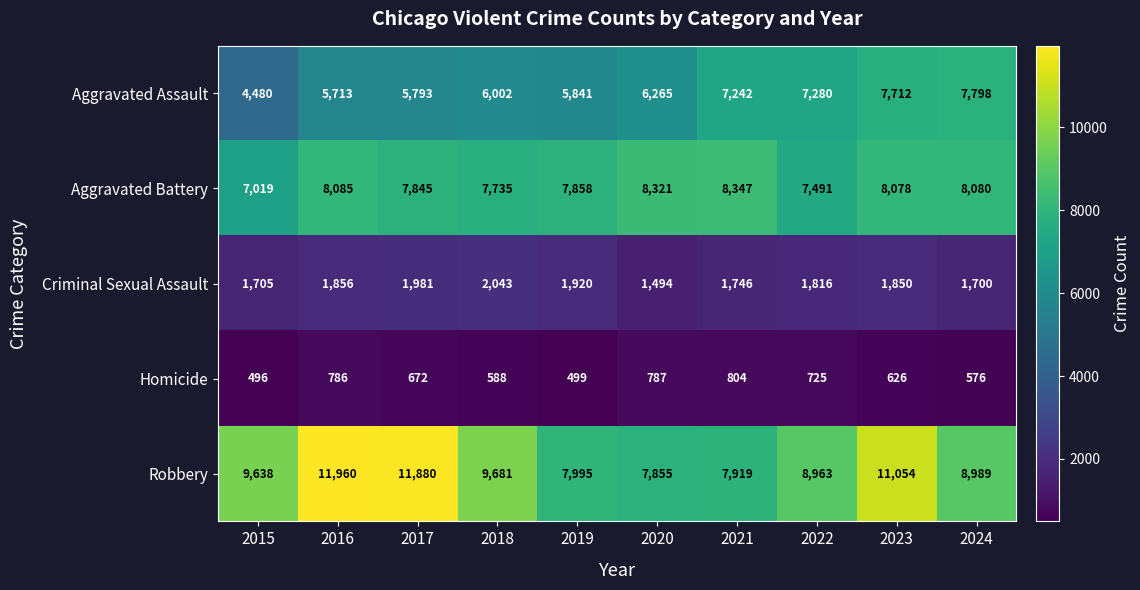

How many categories are shown in the chart?

10